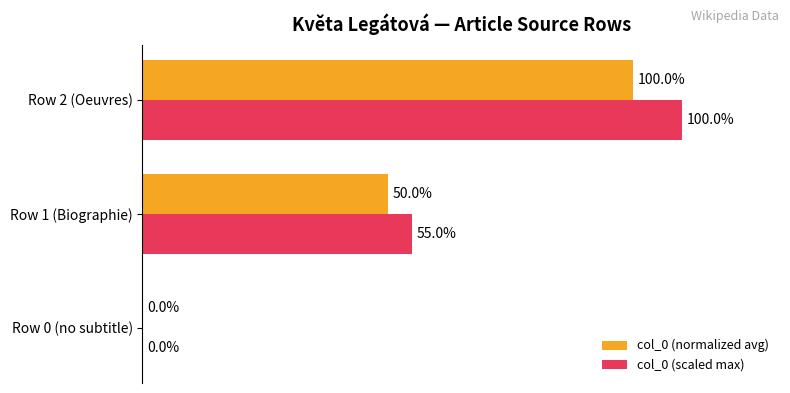

Which series changed the most between Row 0 (no subtitle) and Row 1 (Biographie)?

col_0 (scaled max)